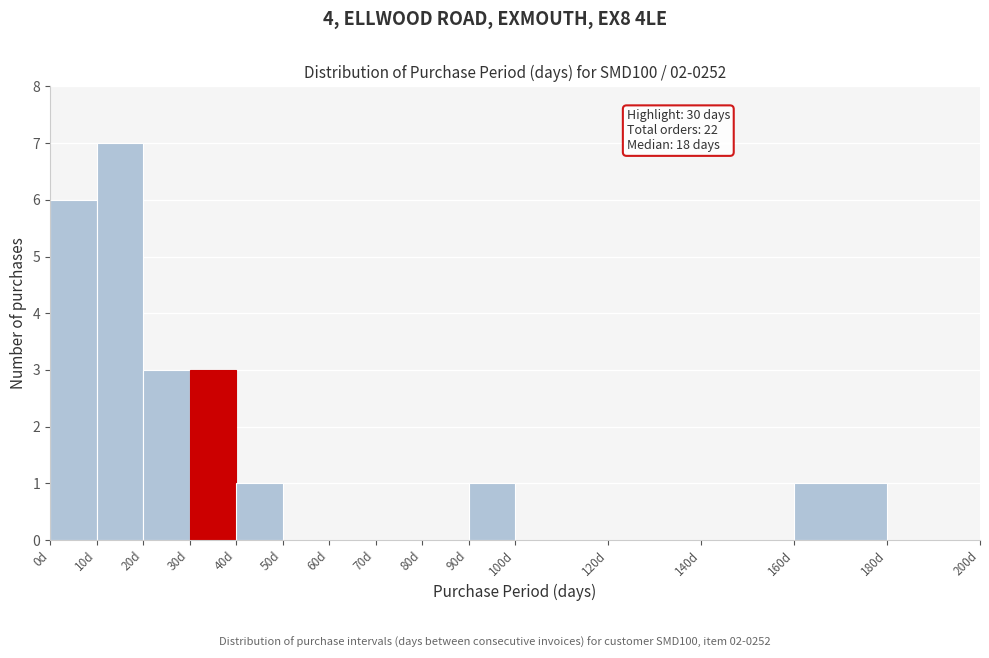

Which range on the x-axis has the tallest bar?

10 to 20